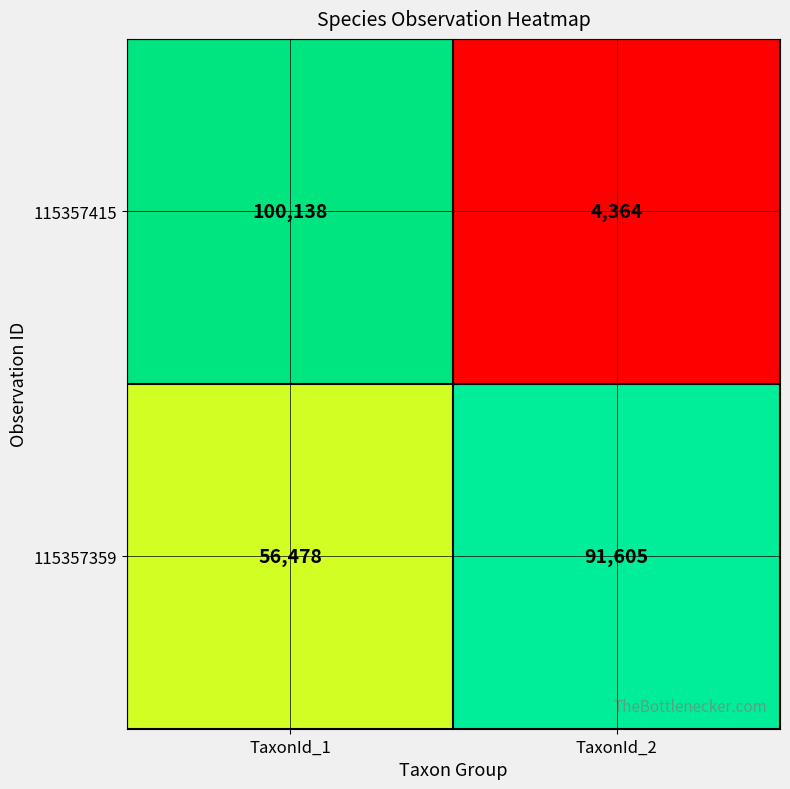

What is the average value of the 115357415 series?

52251